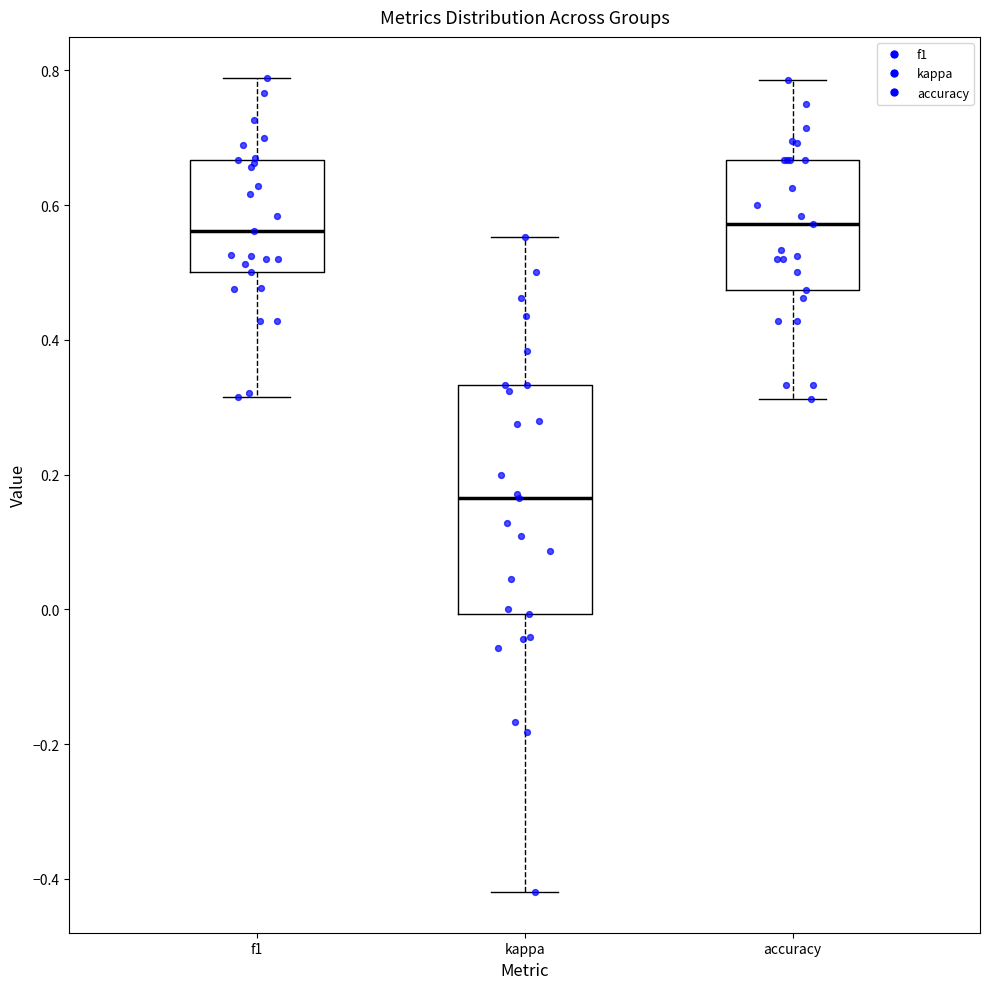

Reading left to right, read every box against the y-axis: the position of its median line, the range the box covers, and the ends of its whiskers. The values are not printed on the chart, so give them approximately, as read against the axis.

f1: median 0.56, box 0.50 to 0.66, whiskers 0.32 to 0.78
kappa: median 0.16, box 0.00 to 0.34, whiskers -0.42 to 0.56
accuracy: median 0.58, box 0.48 to 0.66, whiskers 0.32 to 0.78